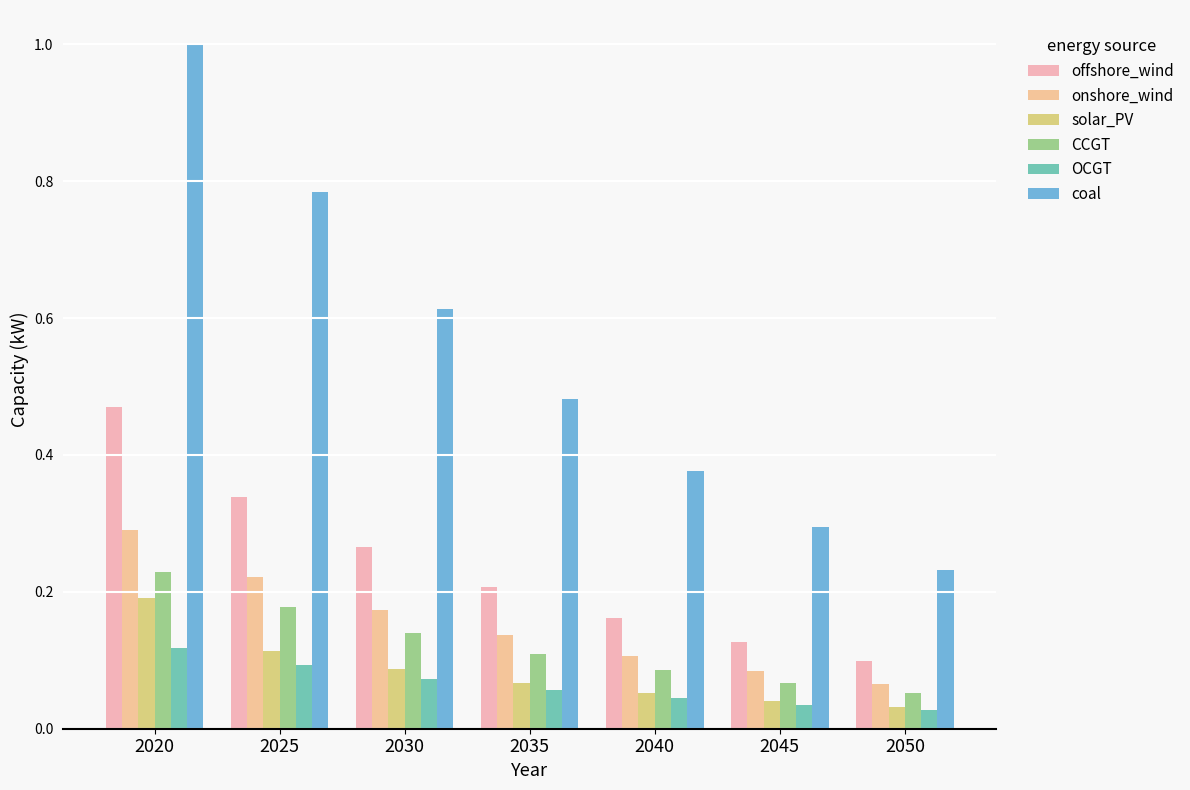

Rank the series at 2025 from lowest to highest value.

OCGT, solar_PV, CCGT, onshore_wind, offshore_wind, coal